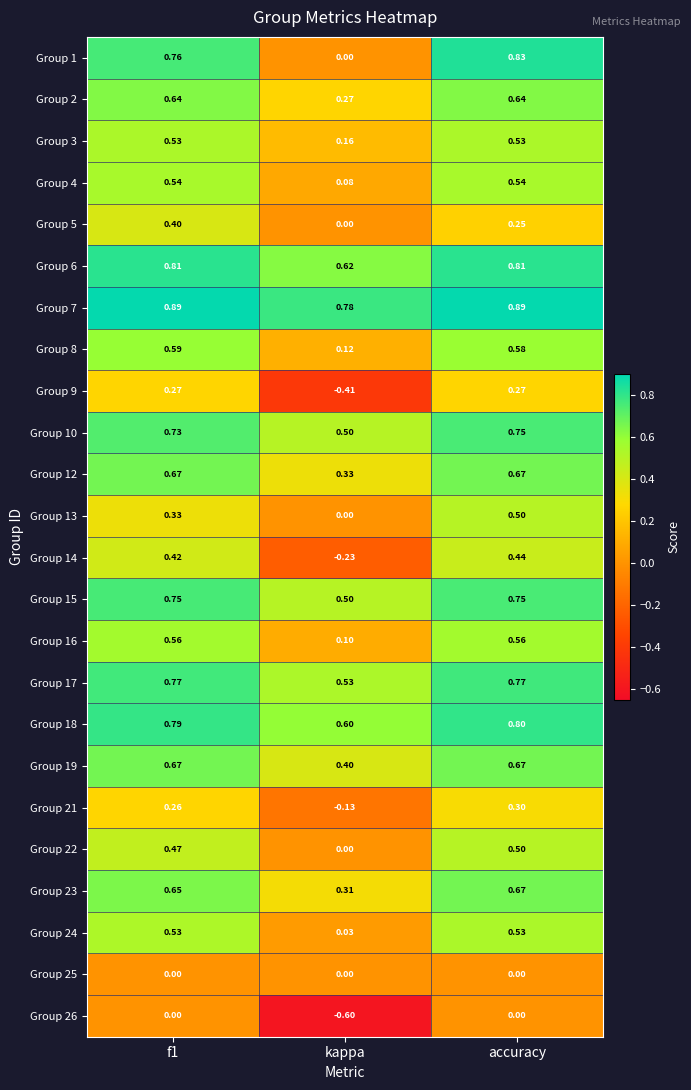

Which category has the lowest value across all series?

kappa